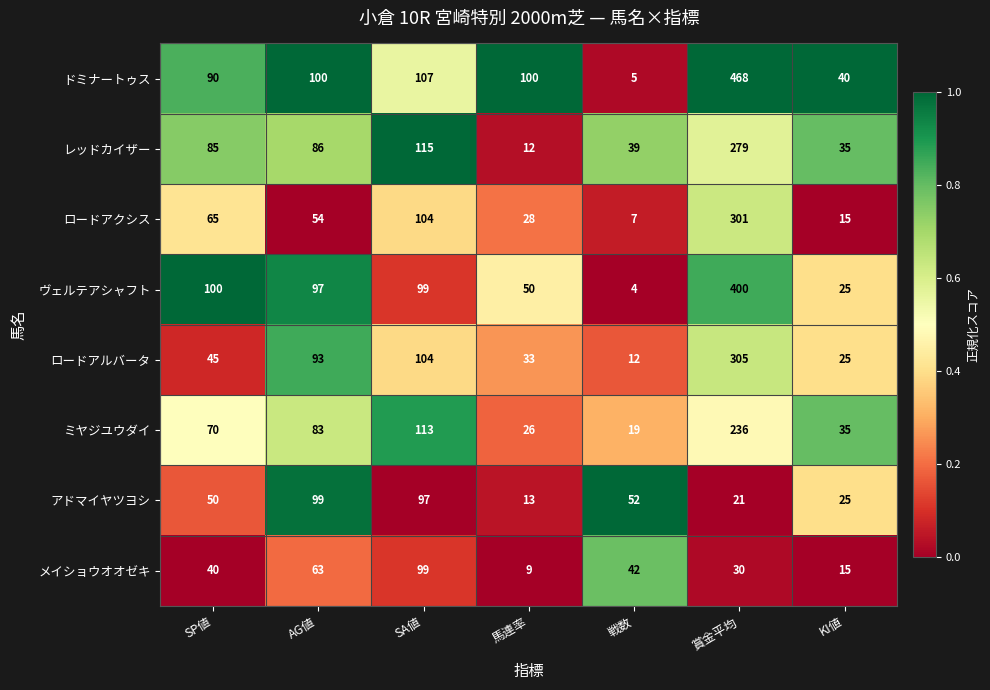

What is the average value of the レッドカイザー series?

93